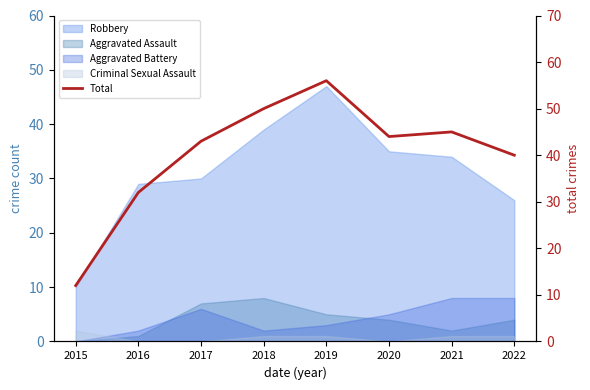

Is it true that the value at 2020 is 44?

True